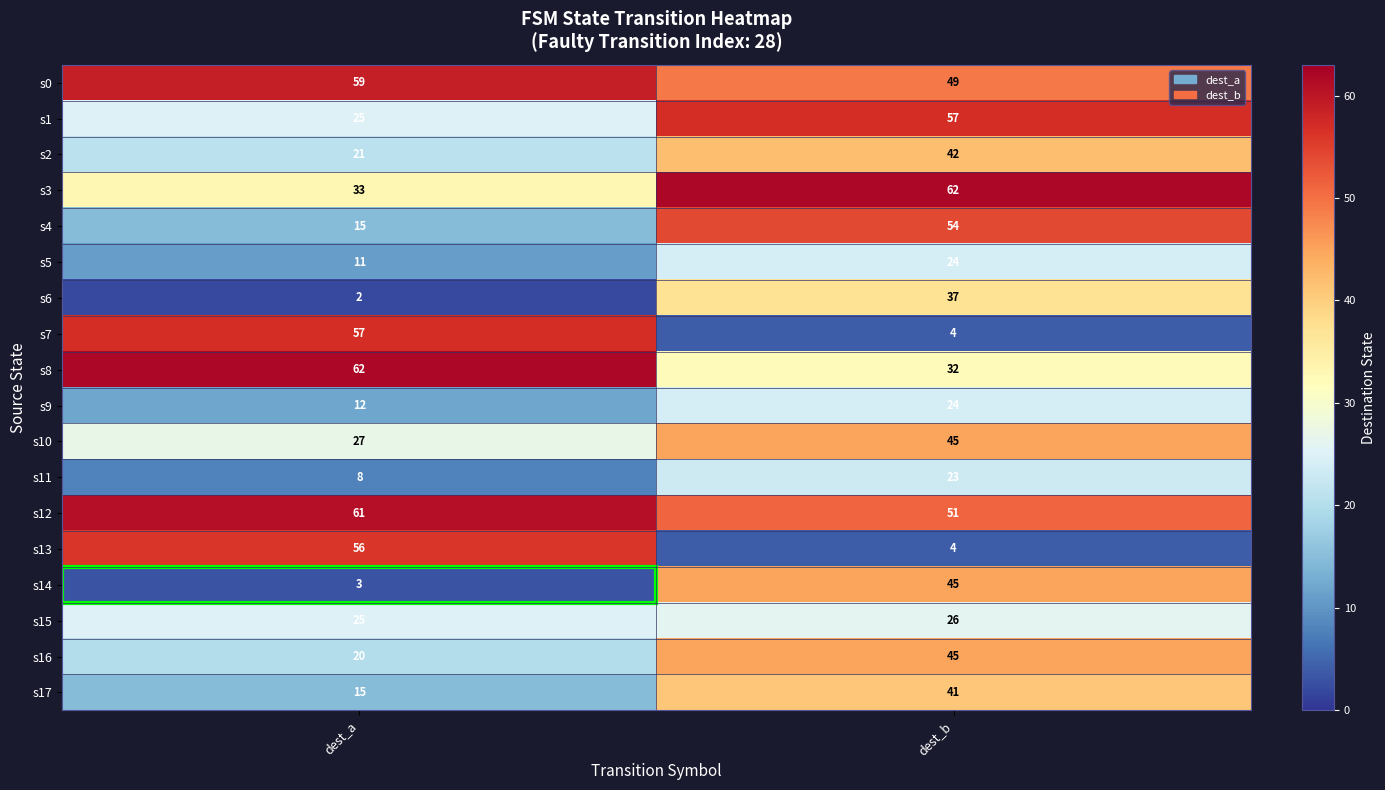

Which series has the largest total across all categories?

s12